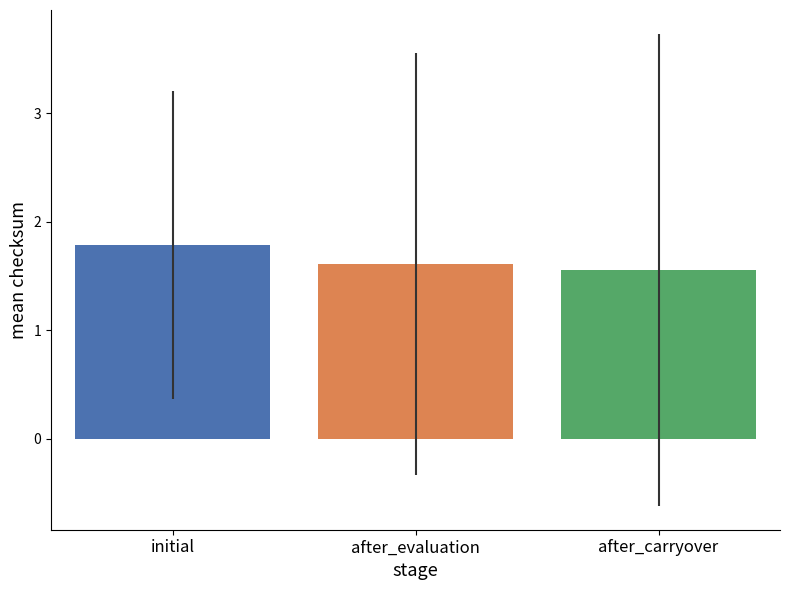

What is the smallest value displayed?

1.6